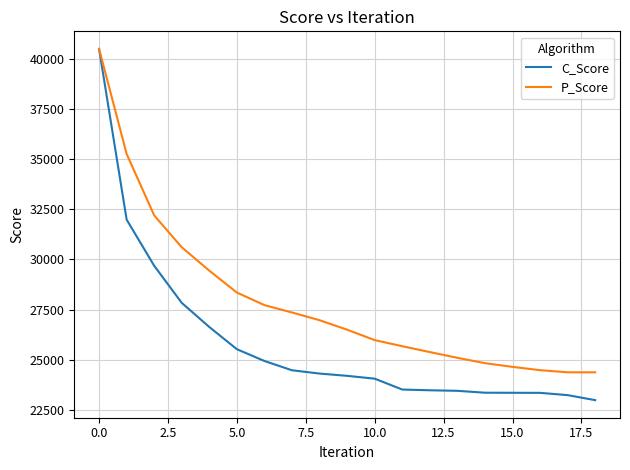

What is the sum of all C_Score values?

490865